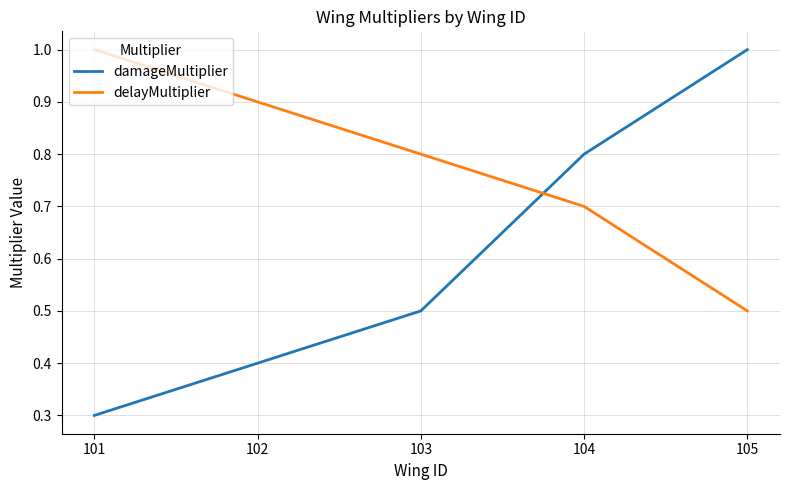

Reading left to right, list all the values displayed in this chart.

damageMultiplier: 101=0.3	102=0.4	103=0.5	104=0.8	105=1.0
delayMultiplier: 101=1.0	102=0.9	103=0.8	104=0.7	105=0.5